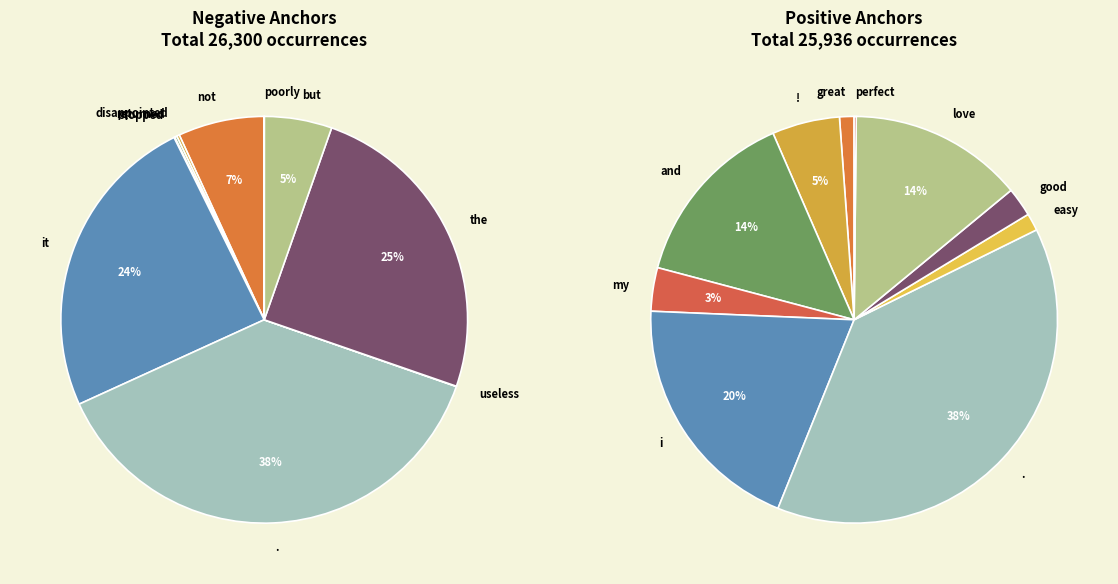

How many segments does this pie chart have?

10